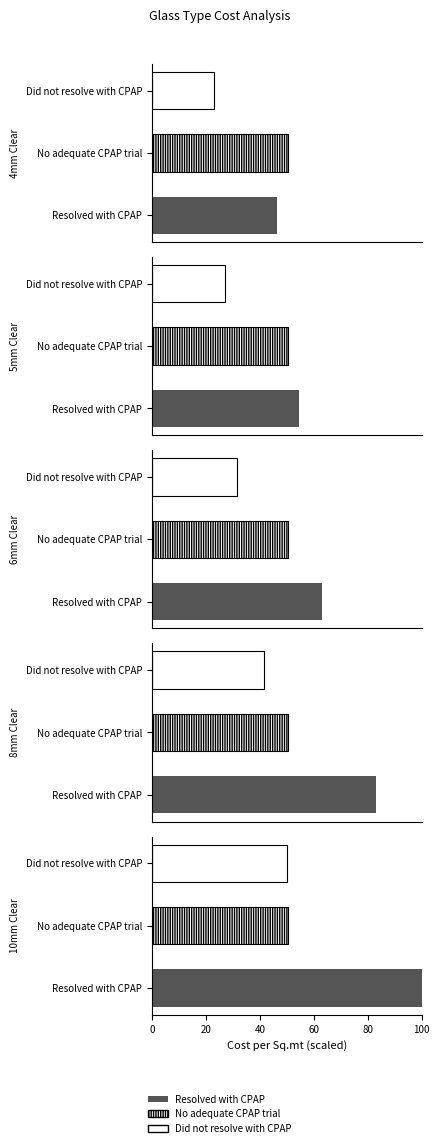

Which series has the largest range (max minus min)?

Resolved with CPAP